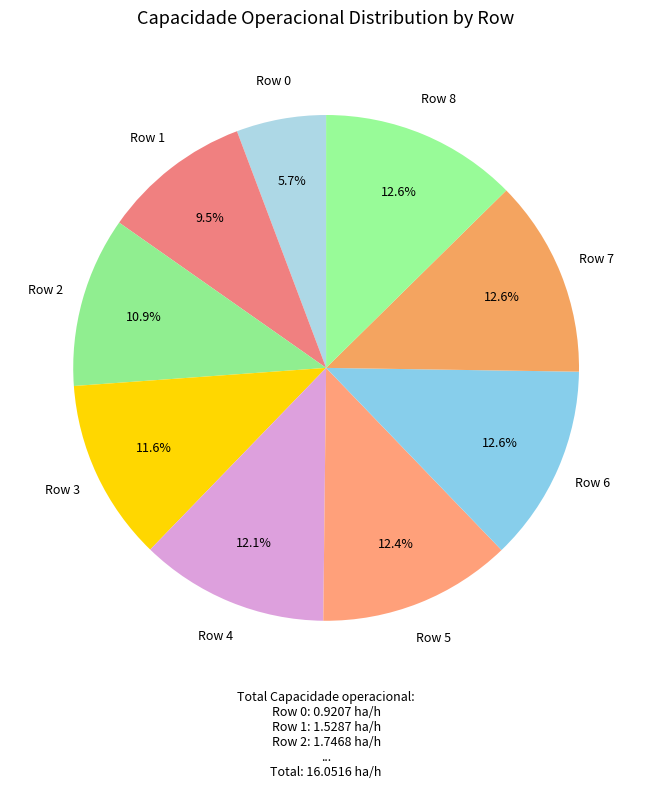

Which slice is the smallest?

Row 0